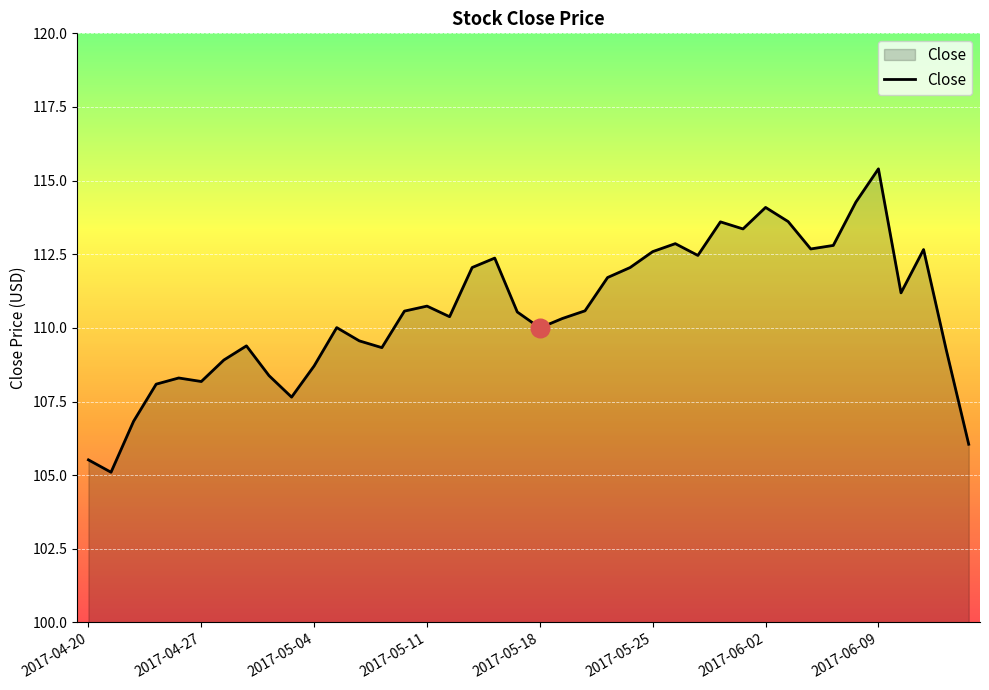

What is the maximum value shown in the chart?

115.4